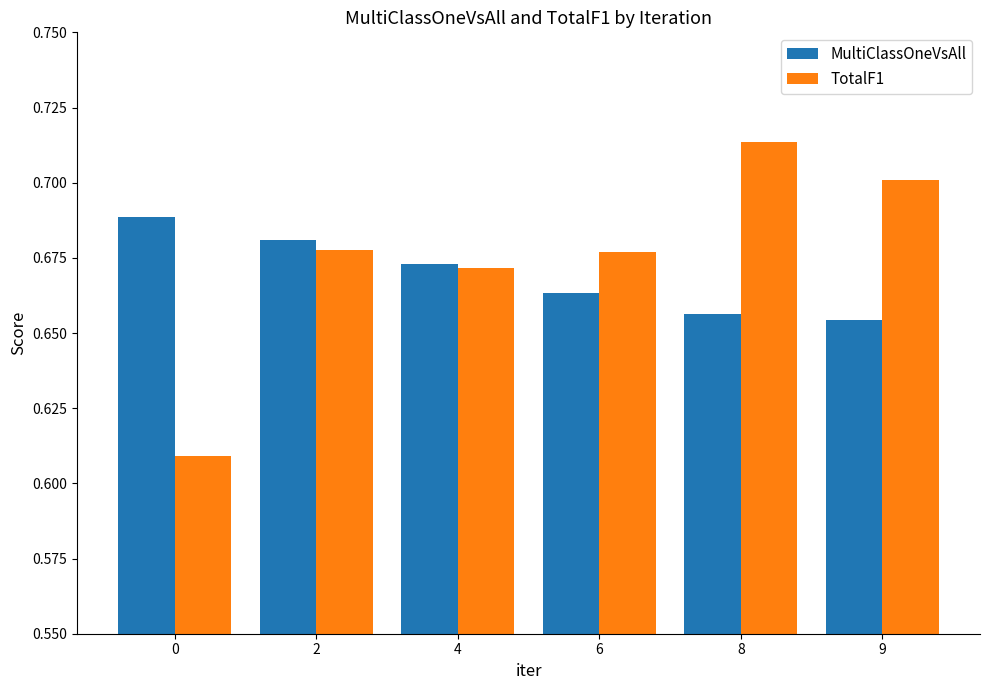

The value of MultiClassOneVsAll at 2 is 1.1. True or false?

False